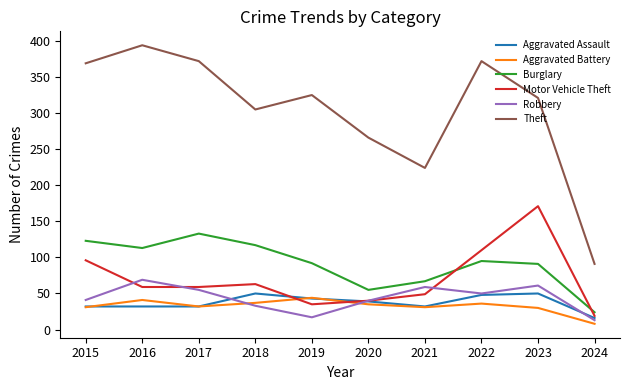

The value of Motor Vehicle Theft at 2022 is 74. True or false?

False